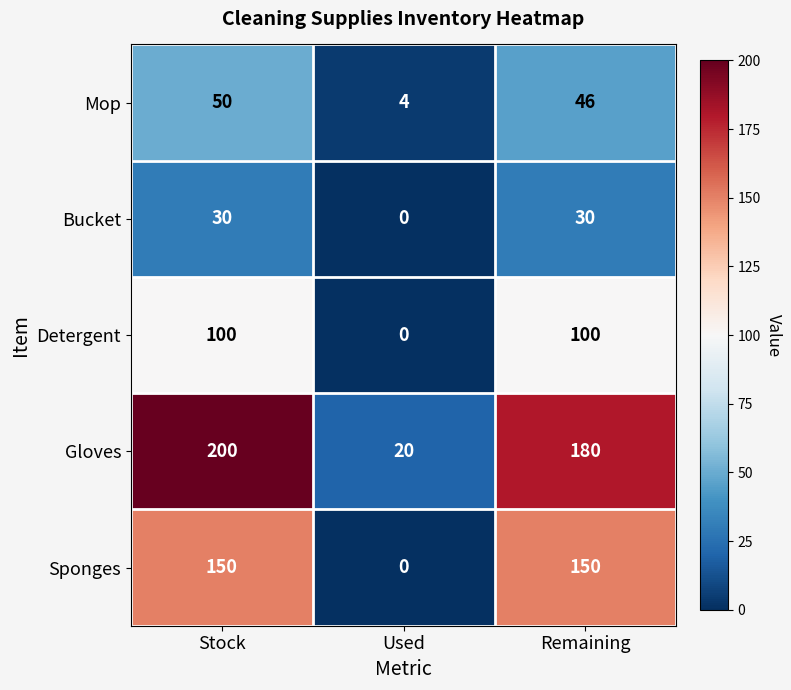

What is the greatest value displayed?

200